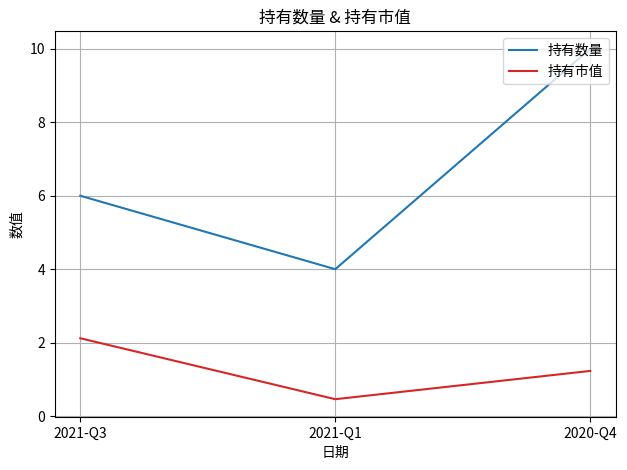

Which series has the largest total across all categories?

持有数量